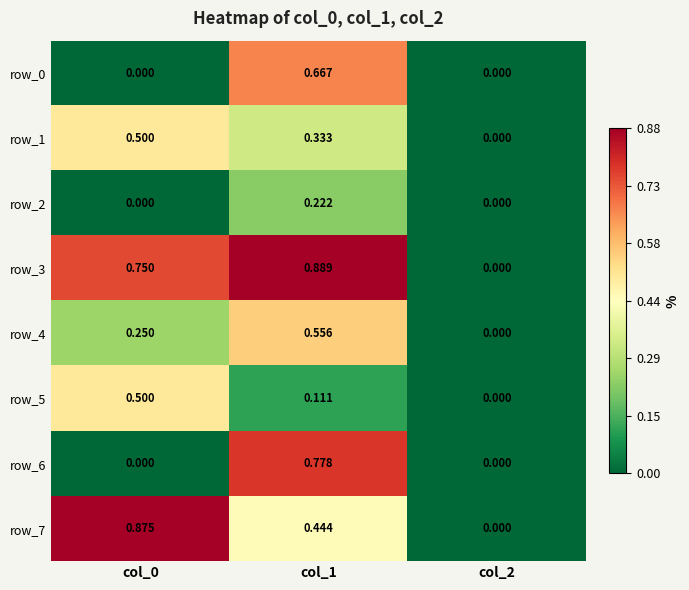

Is the value of row_1 at col_0 greater than the value of row_6 at col_2?

Yes